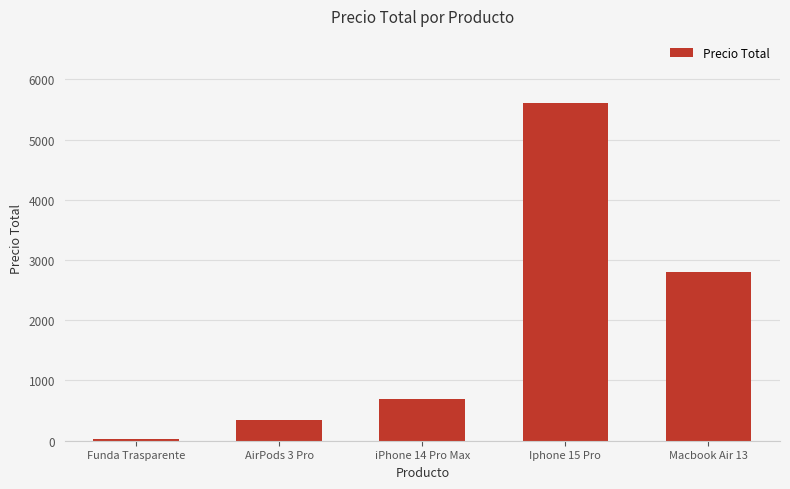

What is the greatest value displayed?

5600